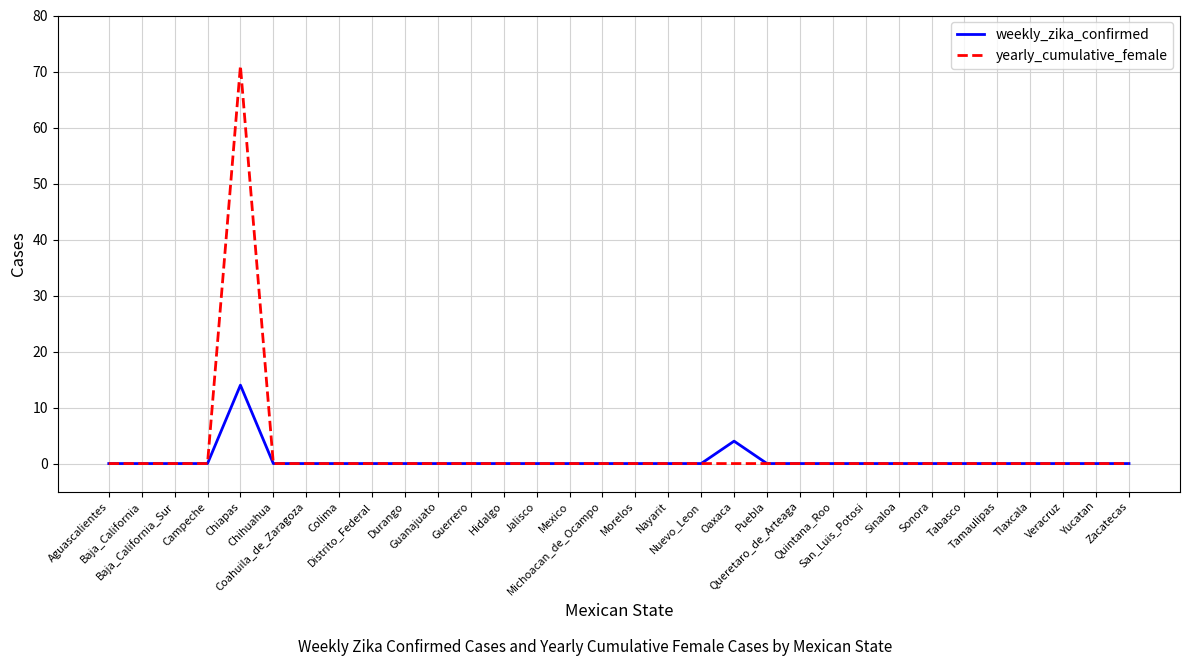

At which label does weekly_zika_confirmed reach its peak?

Chiapas